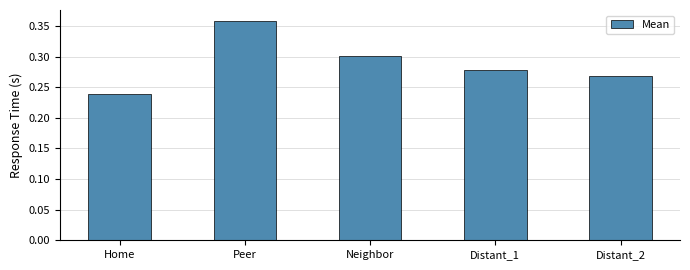

Where is the data nearest to the value 0?

Home